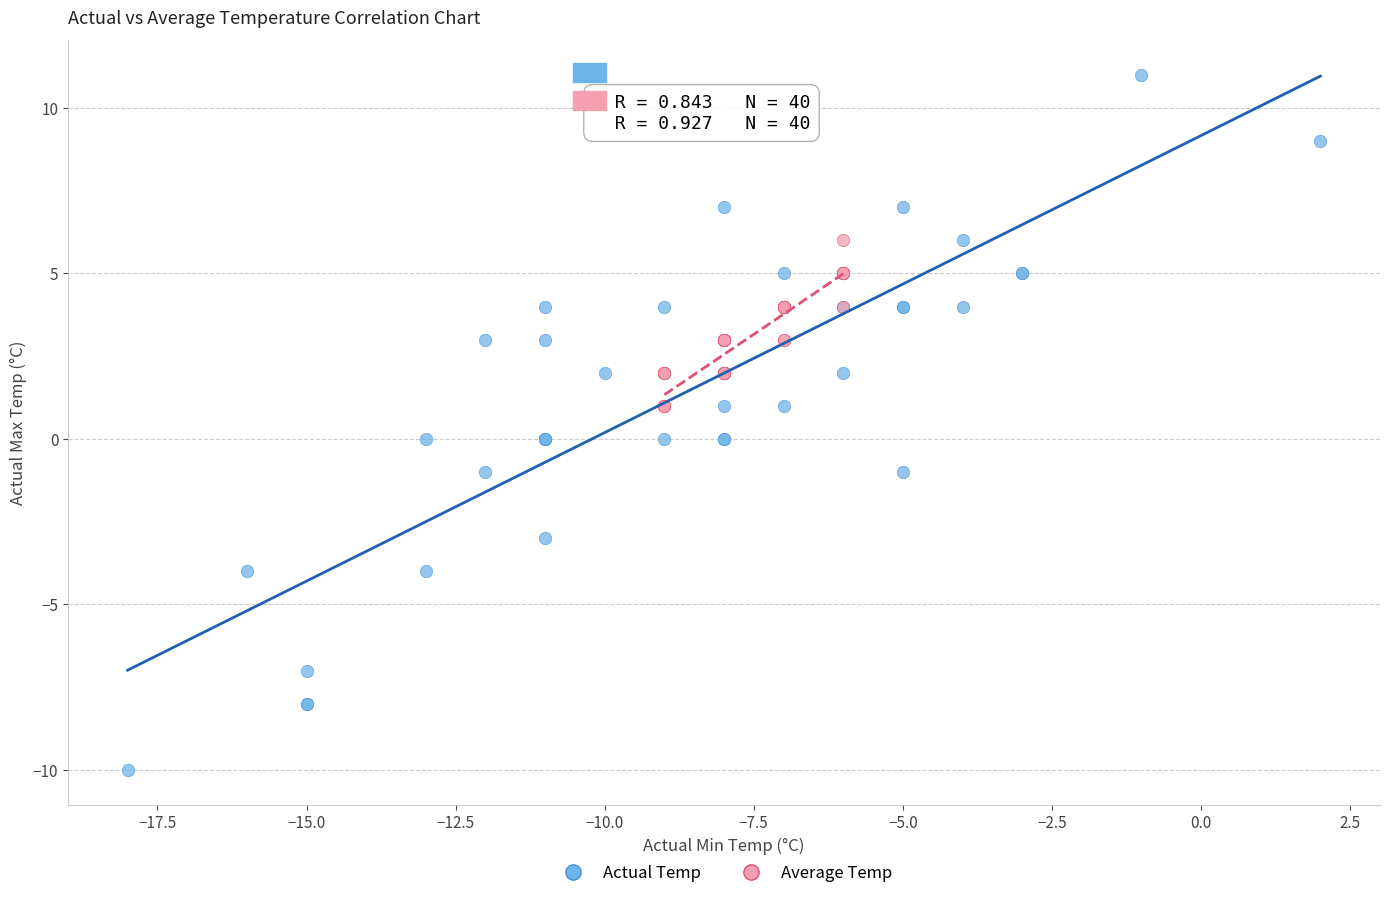

Which series has the widest spread of Y values?

Actual Temp